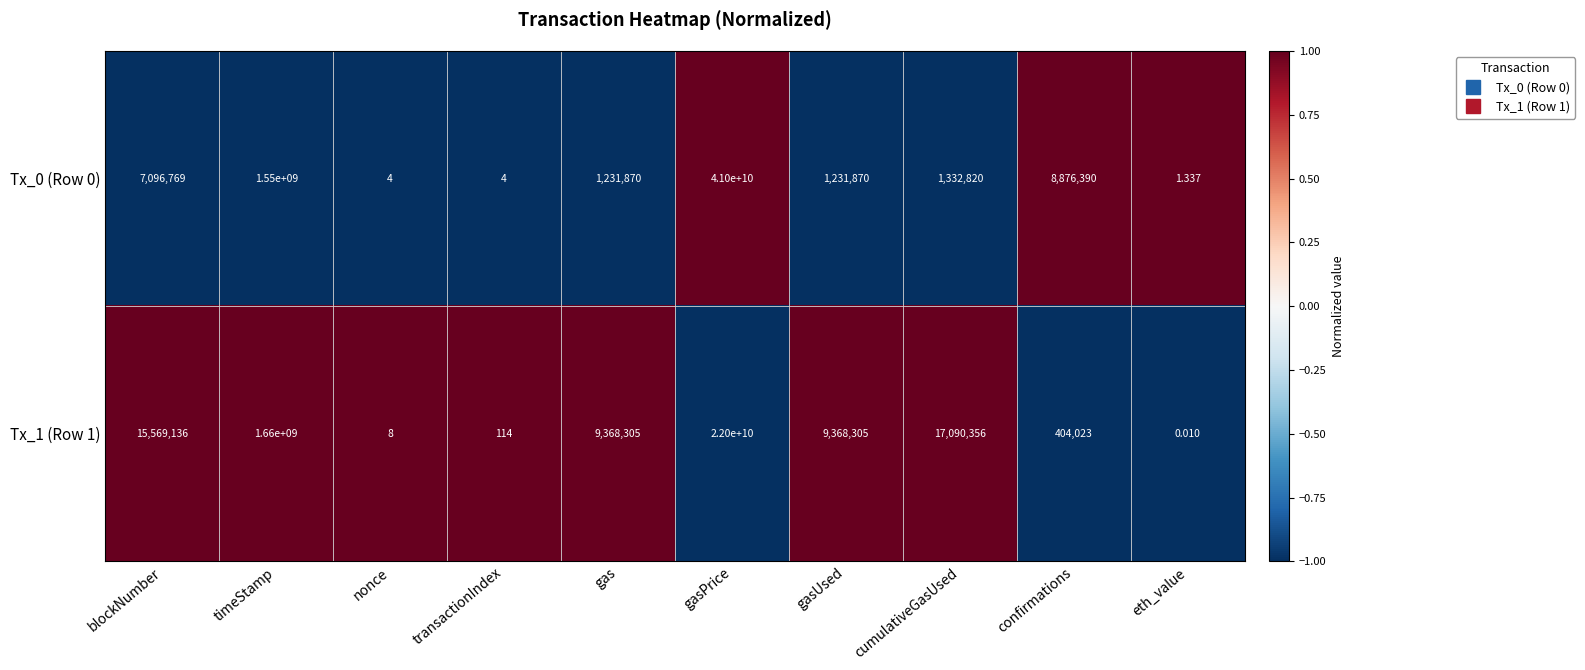

Which category has the lowest value across all series?

eth_value